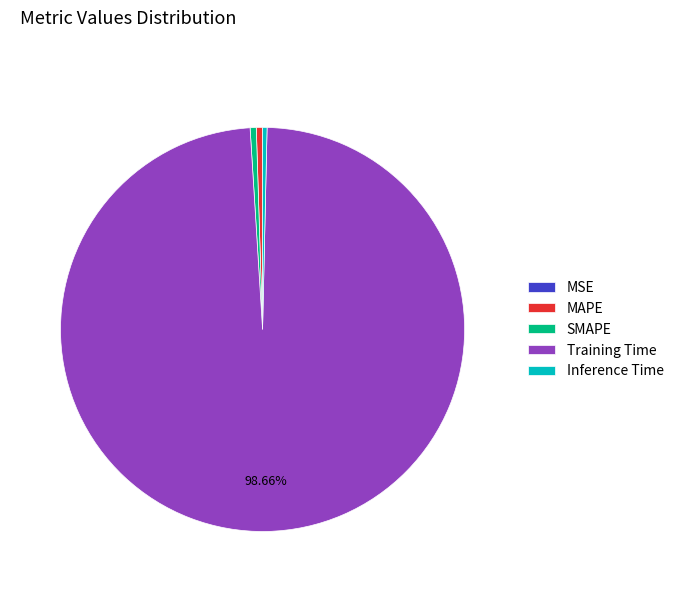

Which category has the biggest portion of the pie?

Training Time